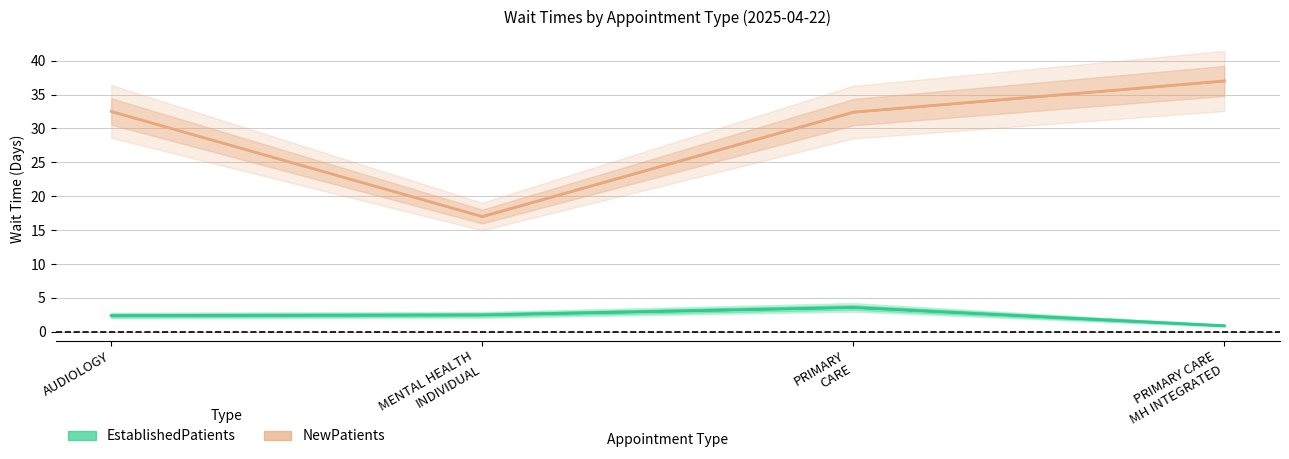

What is the difference between the highest and lowest values at AUDIOLOGY?

30.1